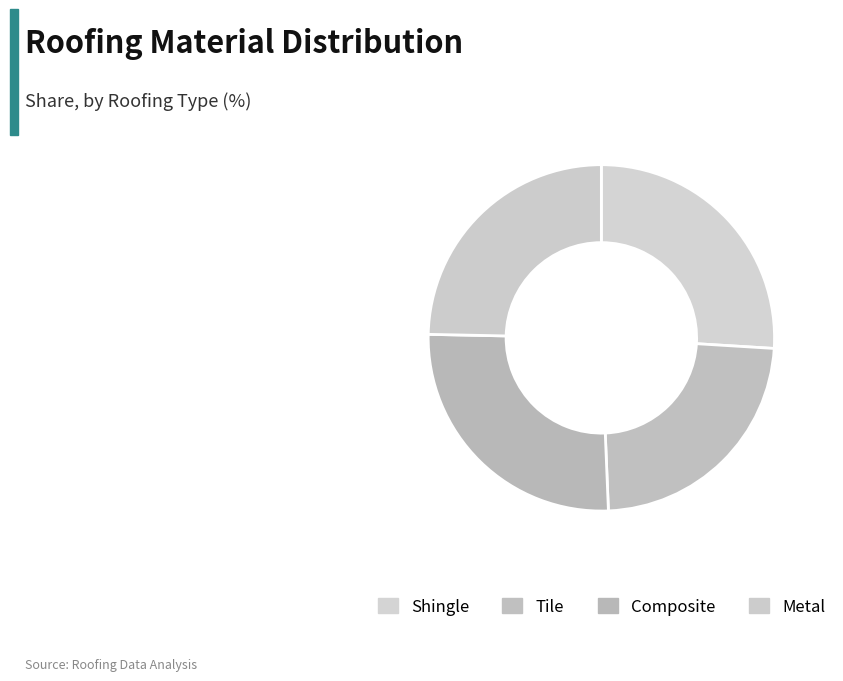

To the nearest percent, what is the average slice percentage?

25%